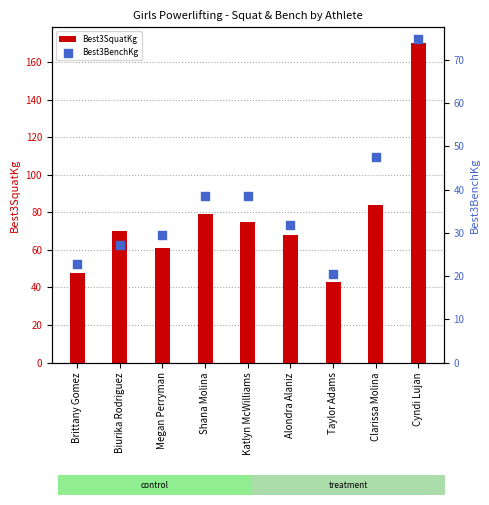

Which series contains the highest Y value?

Best3SquatKg